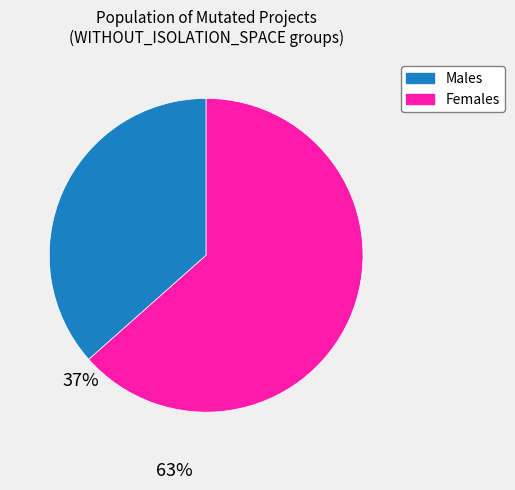

Do Males and Females together represent more than half of the pie?

Yes